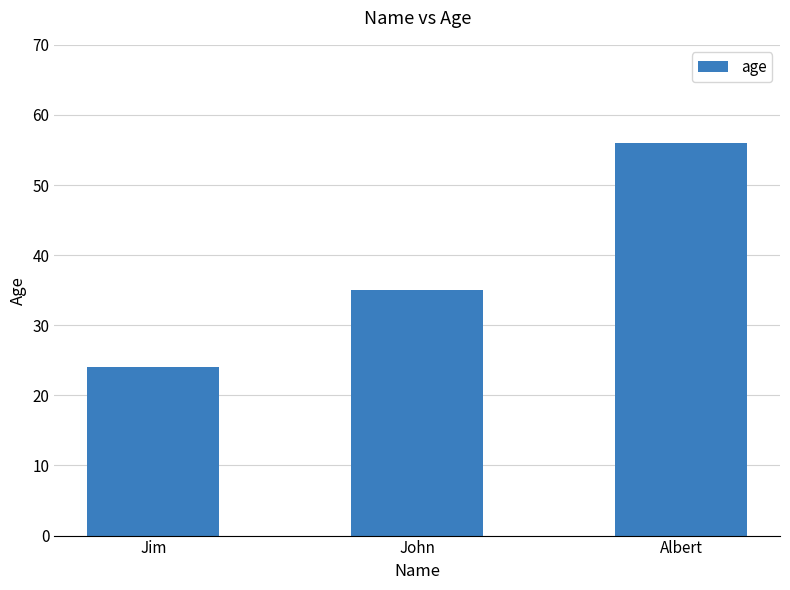

The chart shows a value of 39 at Jim. True or false?

False